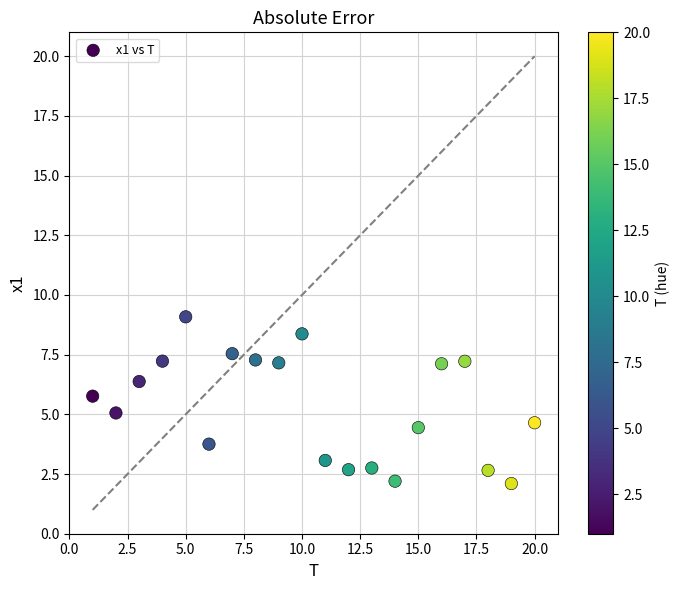

What is the range of Y values (max minus min)?

7.0